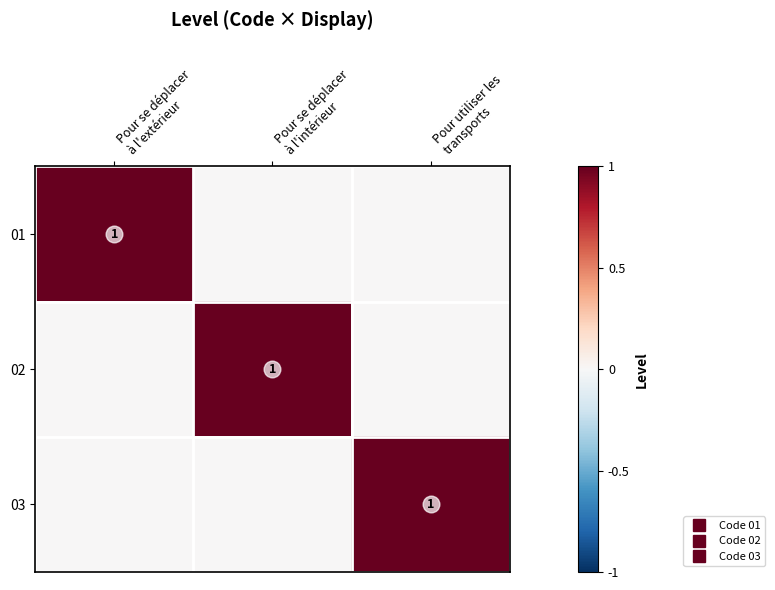

Is the value of 02 at Pour se déplacer à l'extérieur greater than the value of 03 at Pour se déplacer à l'extérieur?

No